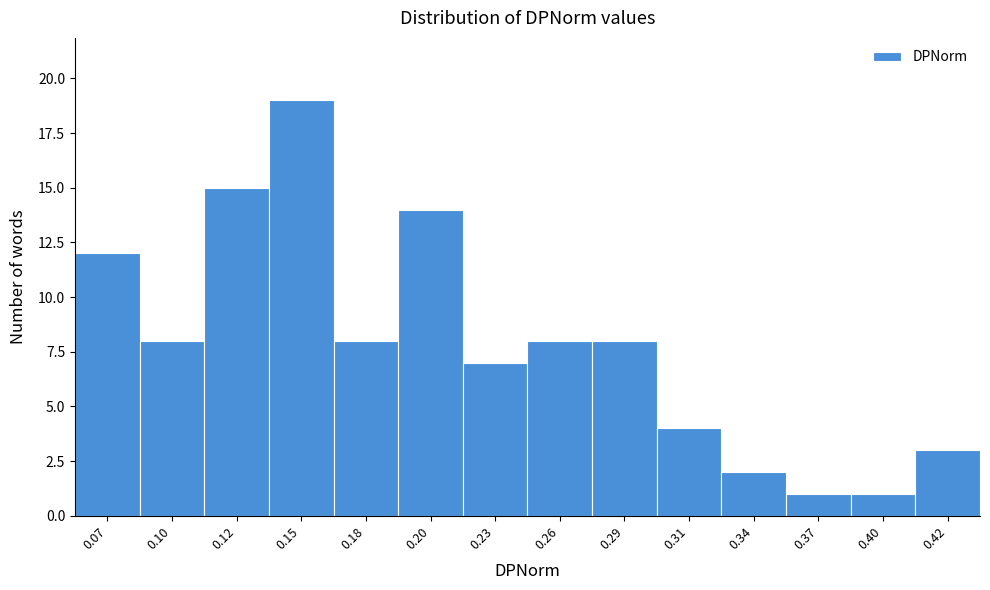

Reading right to left, list all the values displayed in this chart.

0.42=3	0.40=1	0.37=1	0.34=2	0.31=4	0.29=8	0.26=8	0.23=7	0.20=14	0.18=8	0.15=19	0.12=15	0.10=8	0.07=12